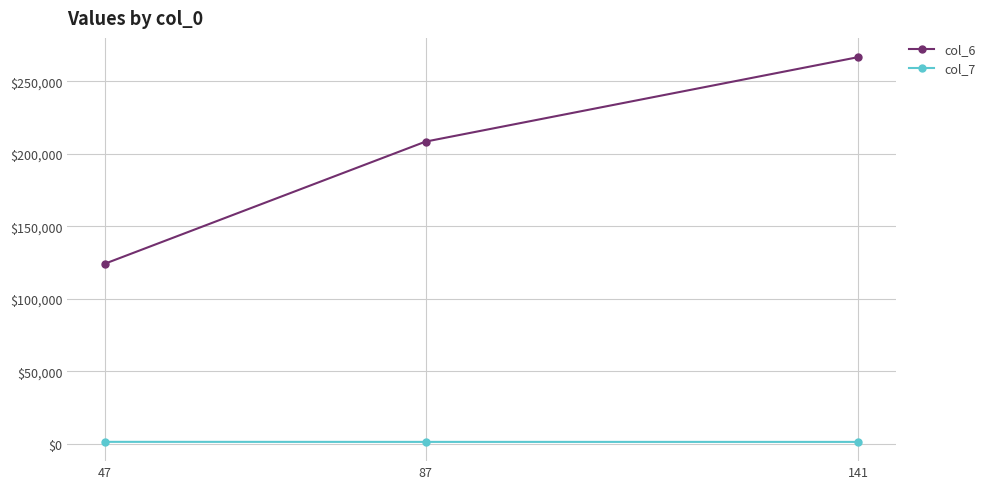

Rank the categories by col_6 value from lowest to highest.

47, 87, 141